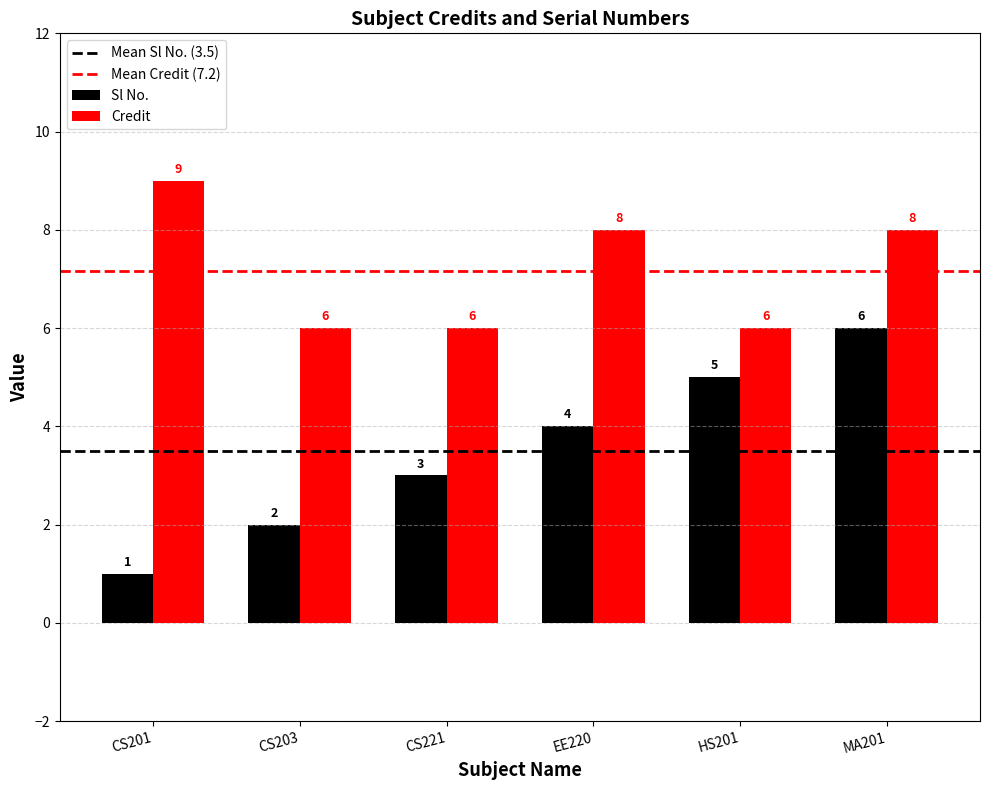

Does the chart contain any negative values?

No